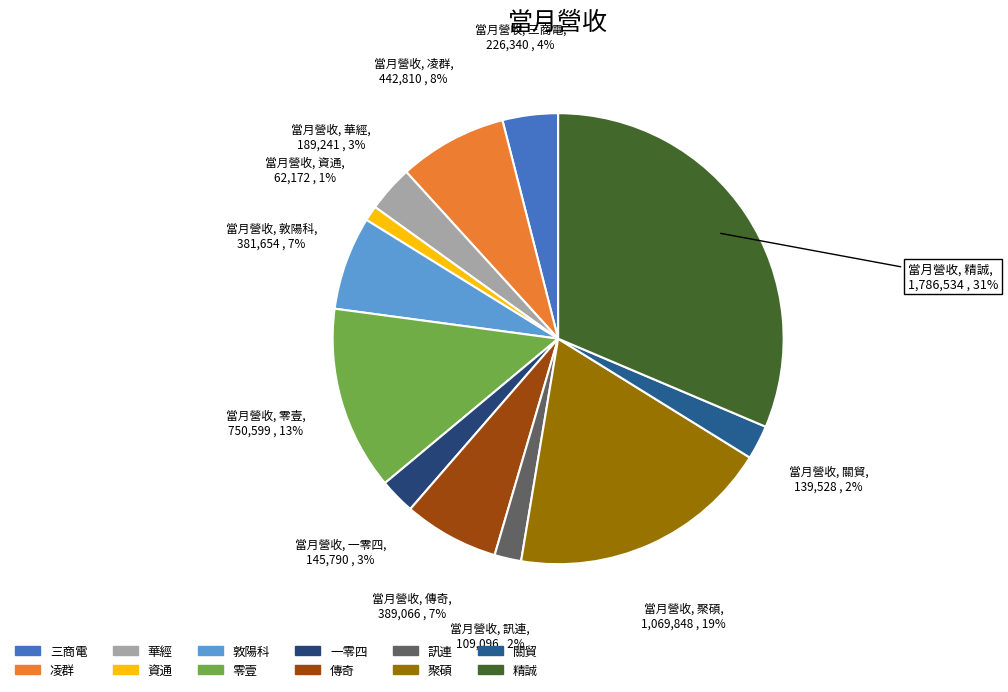

Which slice is the largest?

精誠